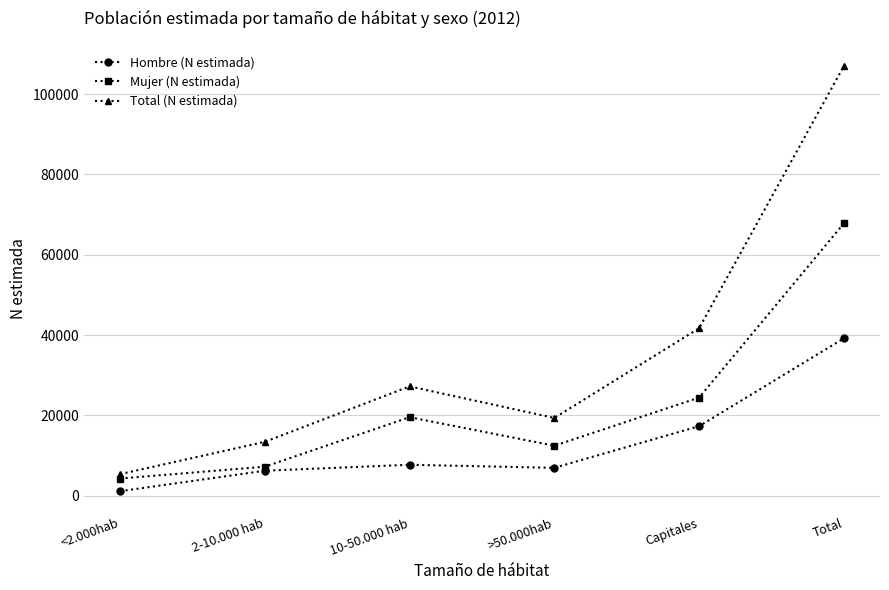

Which series changed the most between 2-10.000 hab and 10-50.000 hab?

Total (N estimada)